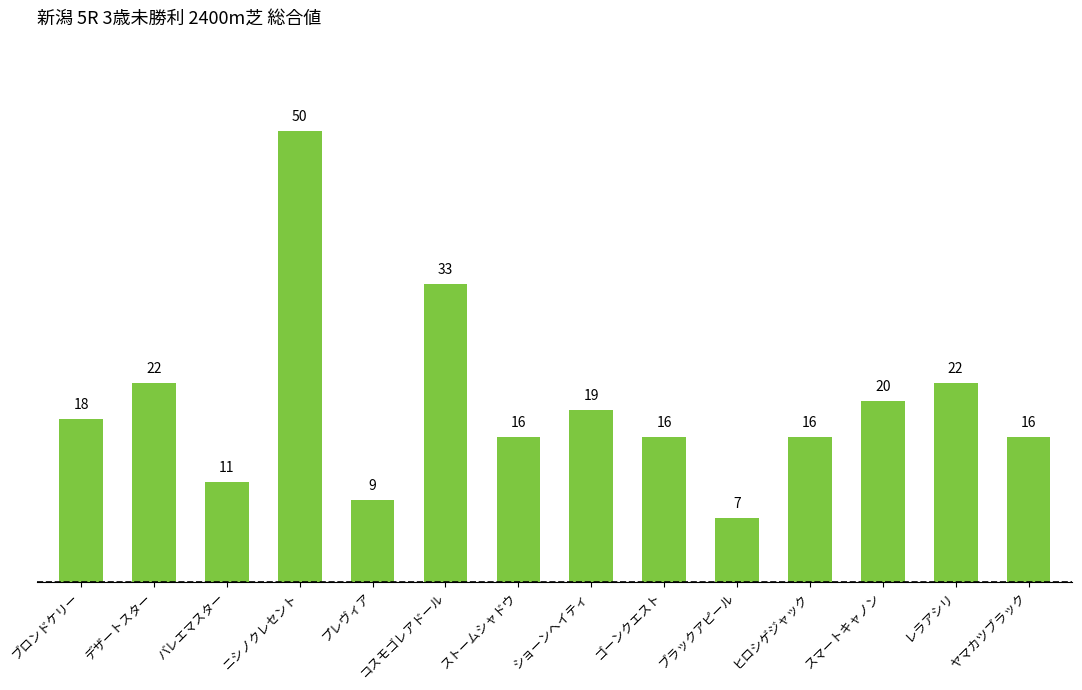

What is the difference between the maximum and minimum values?

43